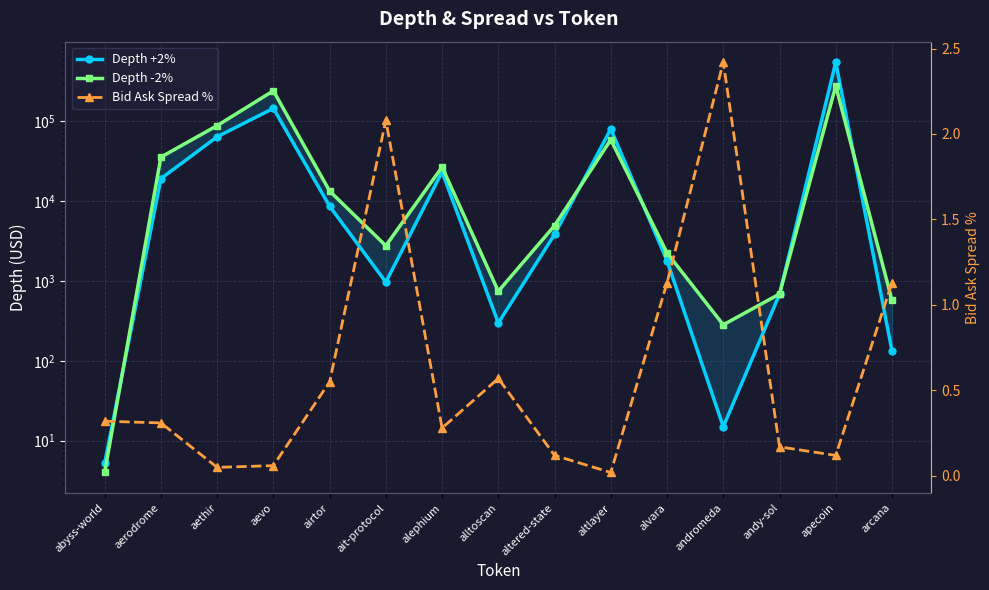

What is the label of the 14th point from the right?

aerodrome